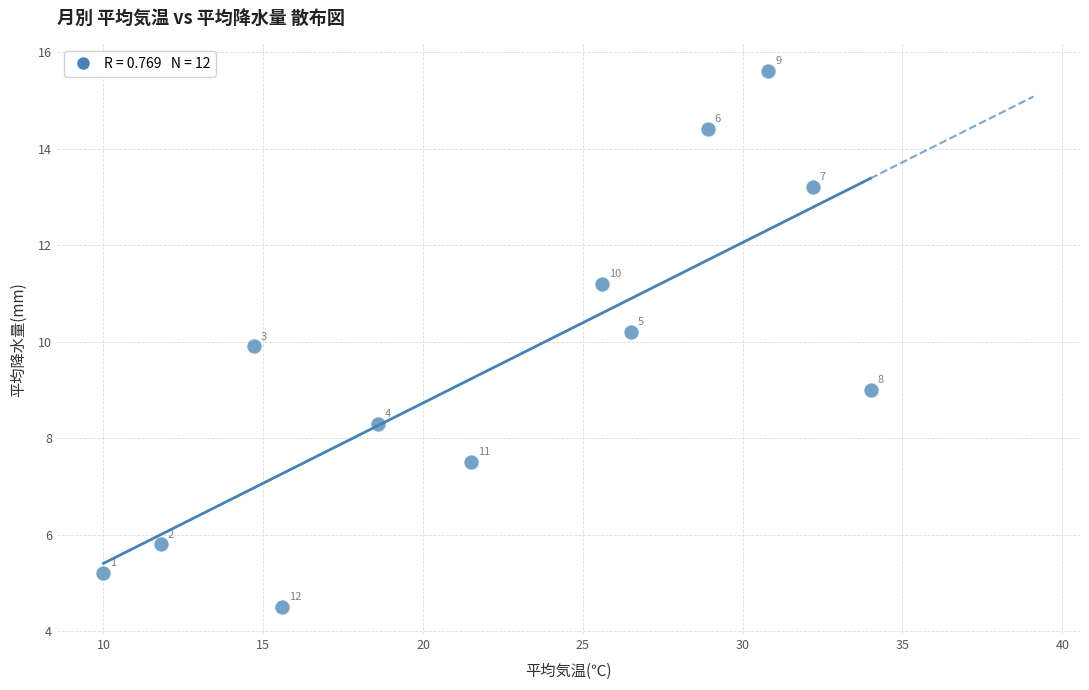

What is the average Y value?

9.6